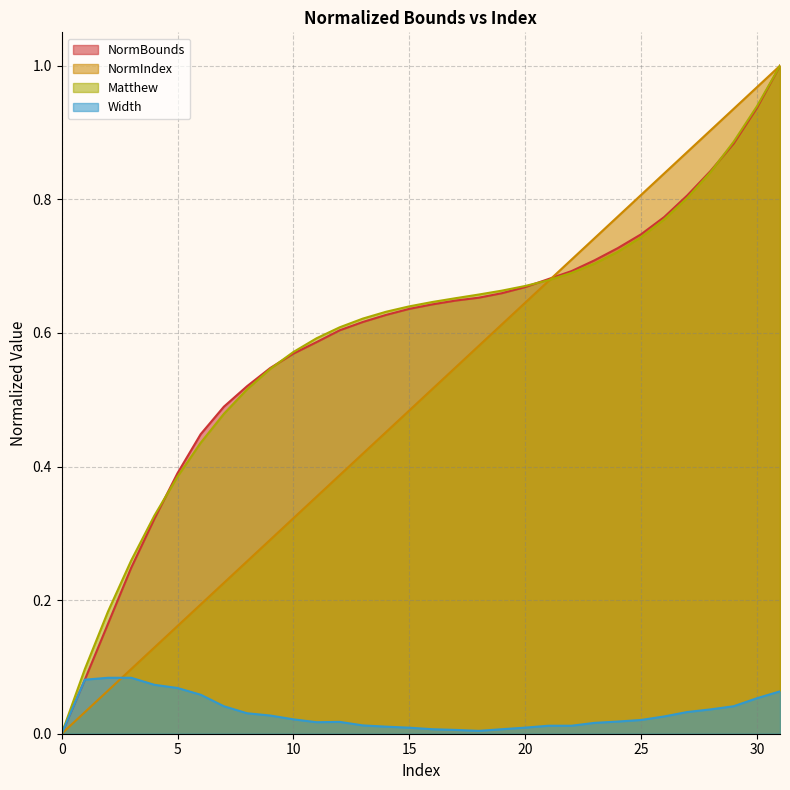

True or false: Width and NormBounds intersect in this chart.

False